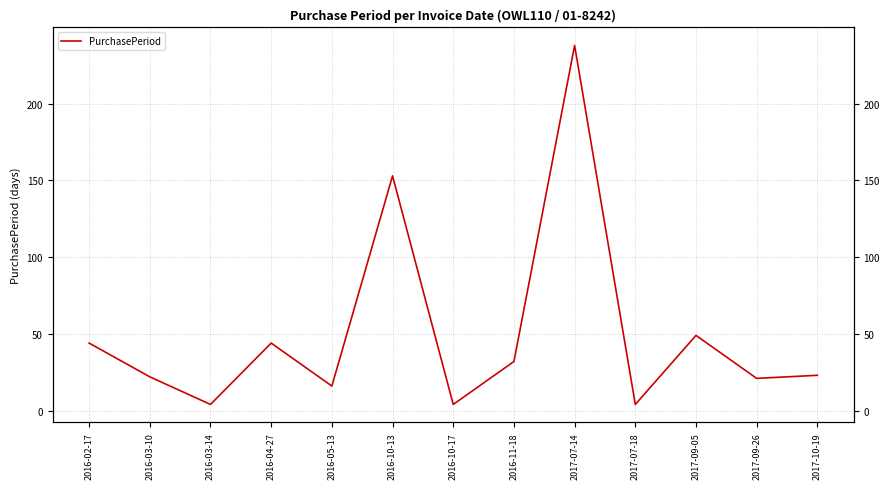

Which label corresponds to the smallest value in the chart?

2016-03-14